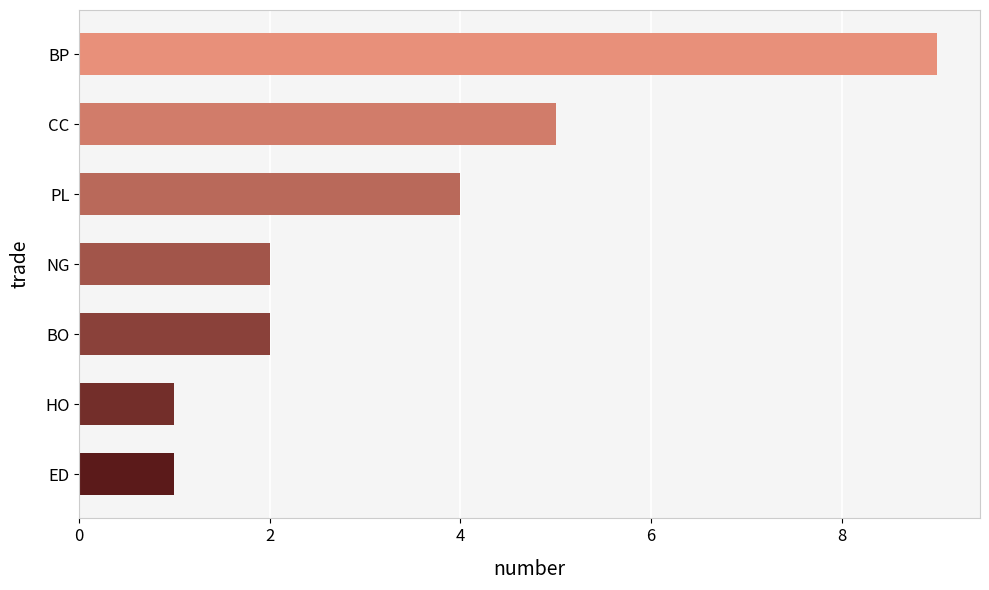

Approximately how many times larger is the value at PL compared to BO?

2.0